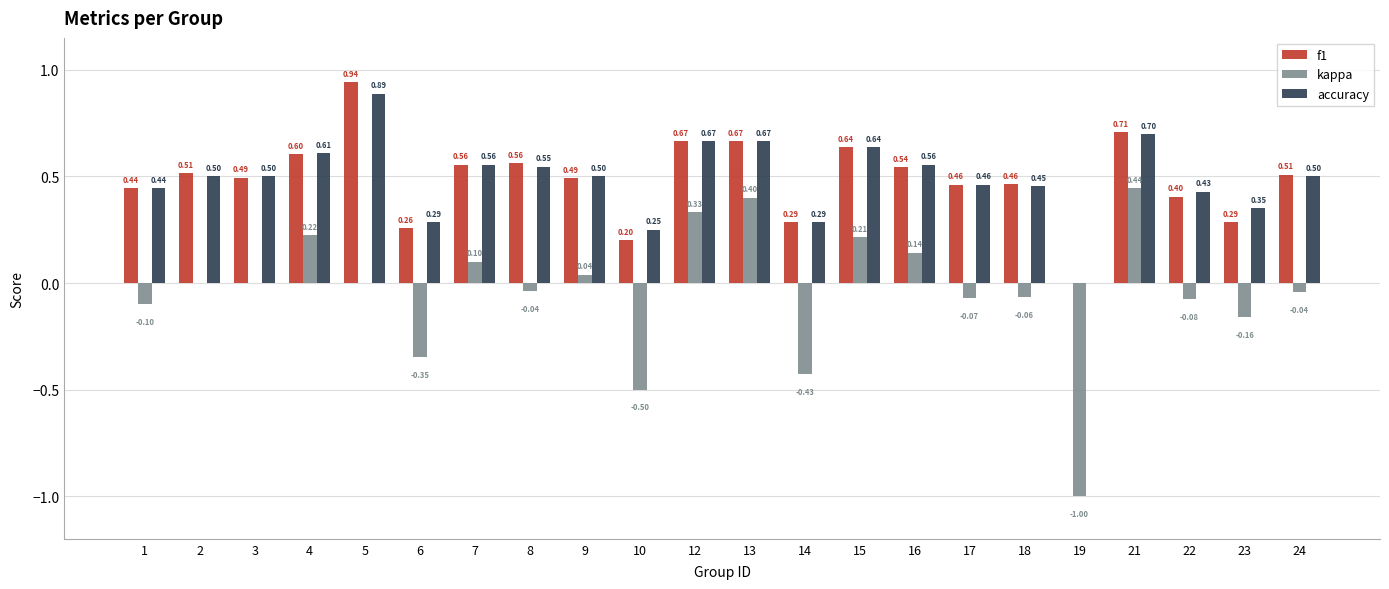

What is the sum of the accuracy values at 7 and 9?

1.1